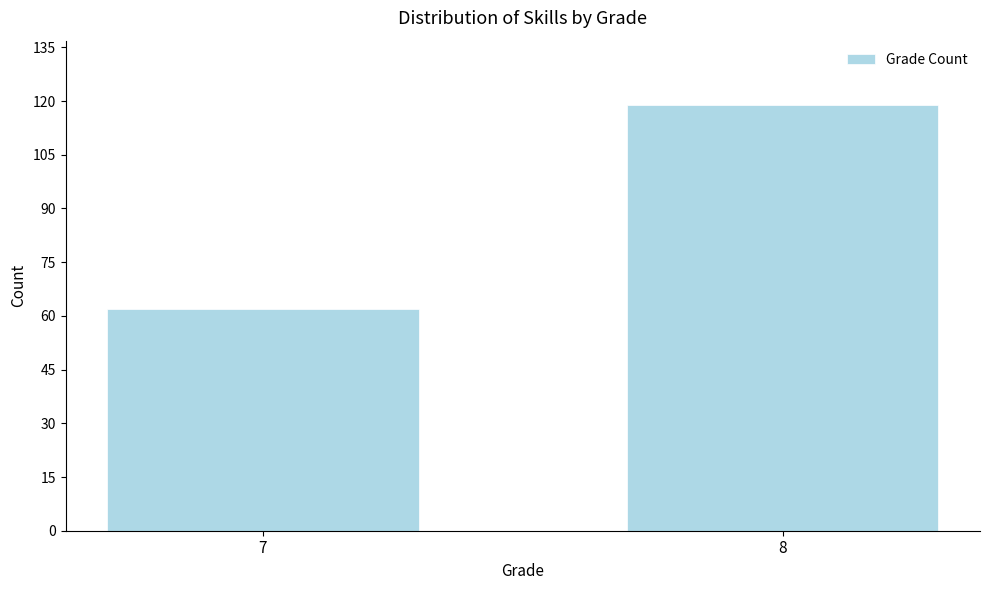

Reading left to right, what are all the values shown in this chart?

62	119